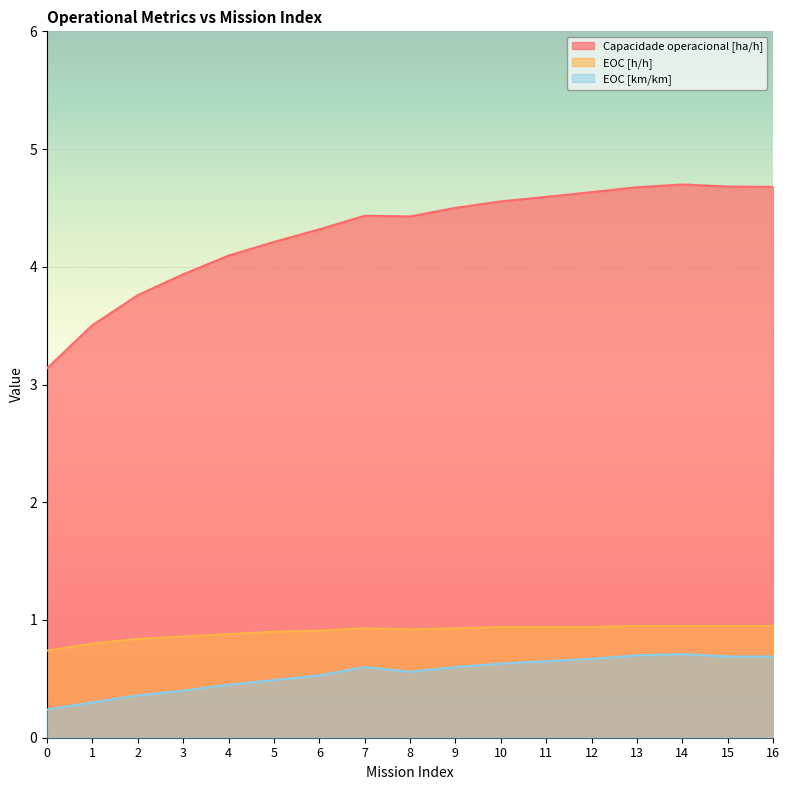

What is the sum of all EOC [h/h] values?

15.3